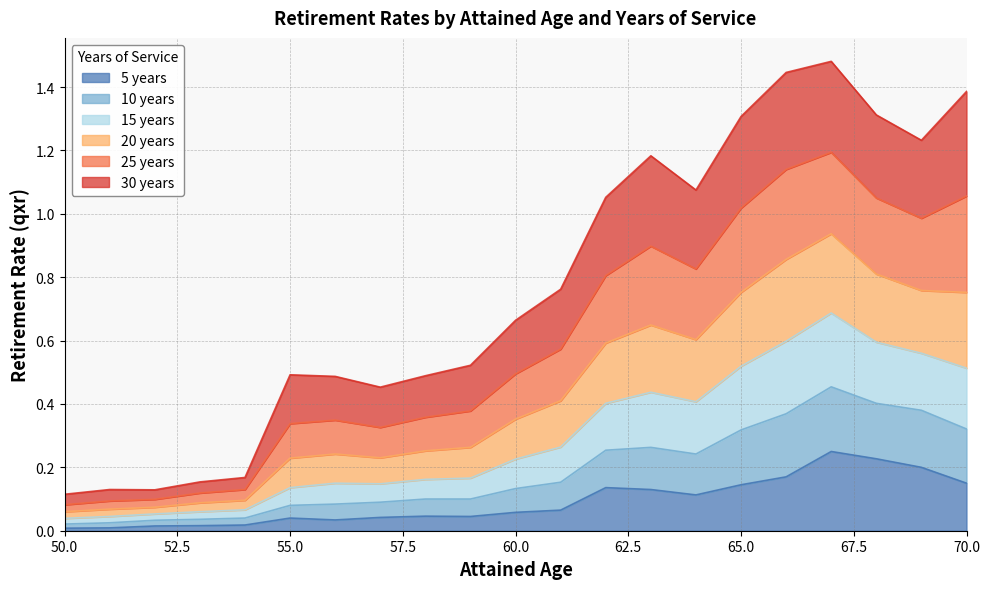

True or false: 5 years and 15 years cross at least once.

False